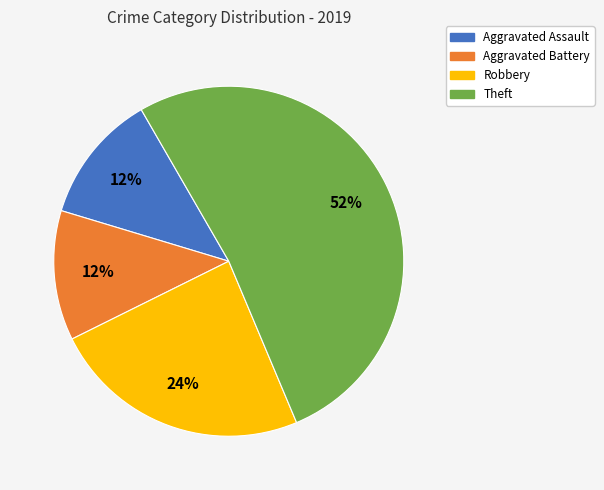

To the nearest percent, what percentage of the pie is Aggravated Battery?

12%